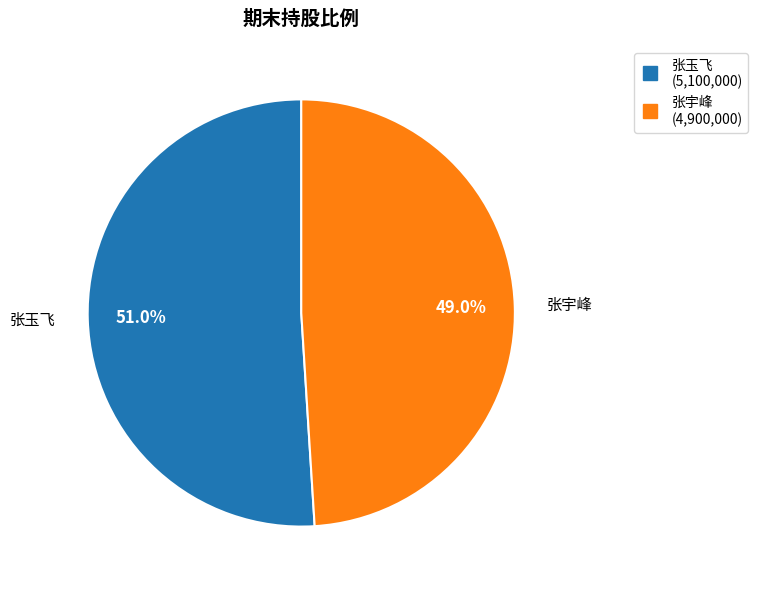

The 张玉飞 slice represents 62% of the pie. True or false?

False